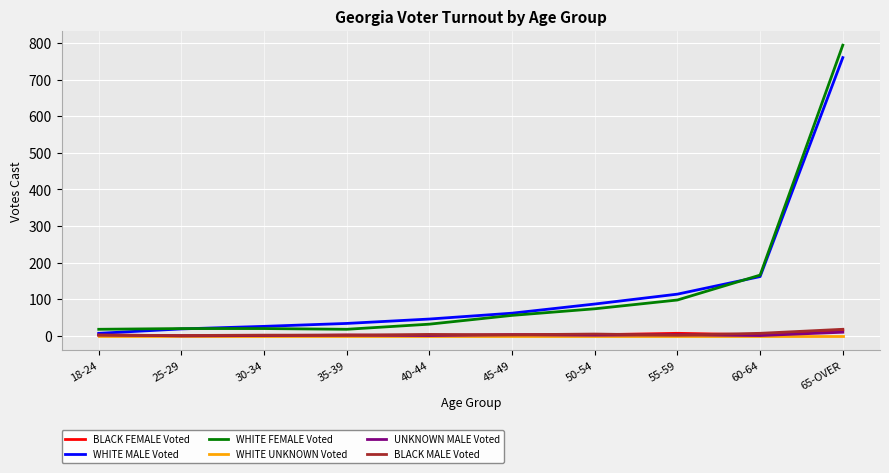

How many lines are shown in the chart?

6